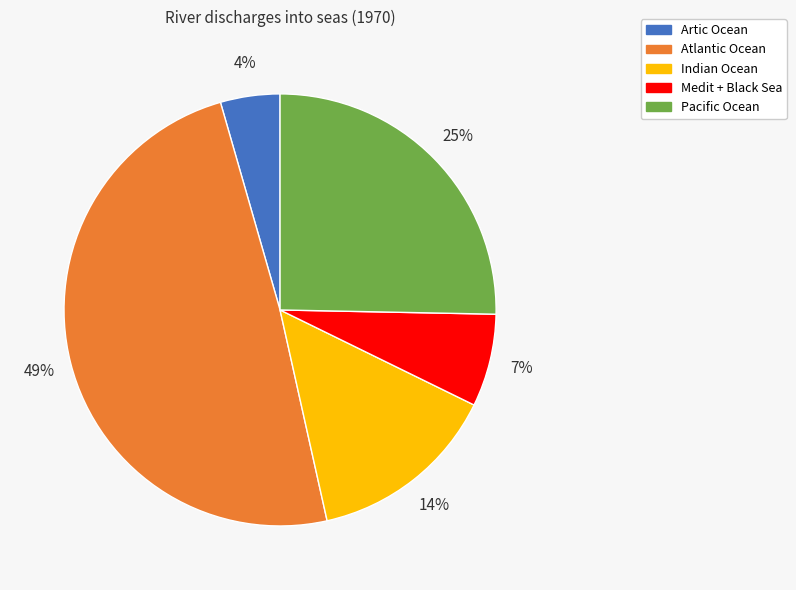

To the nearest percent, what is the average slice percentage?

20%